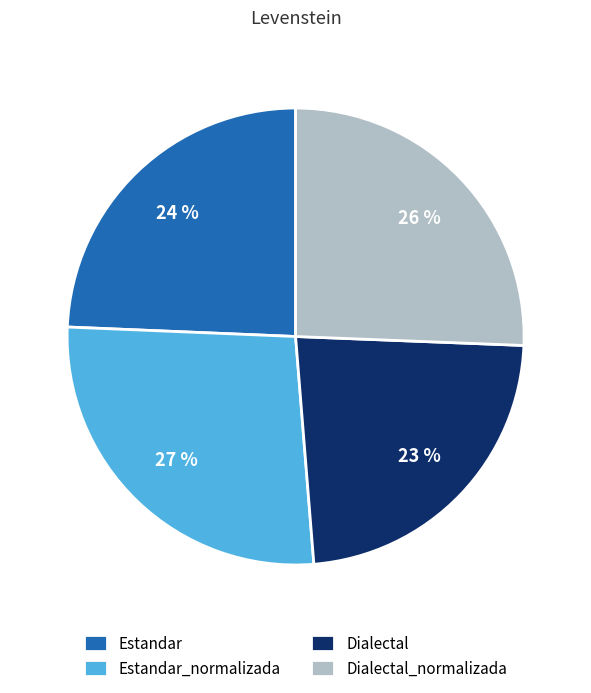

What is the smallest slice in the pie chart?

Dialectal